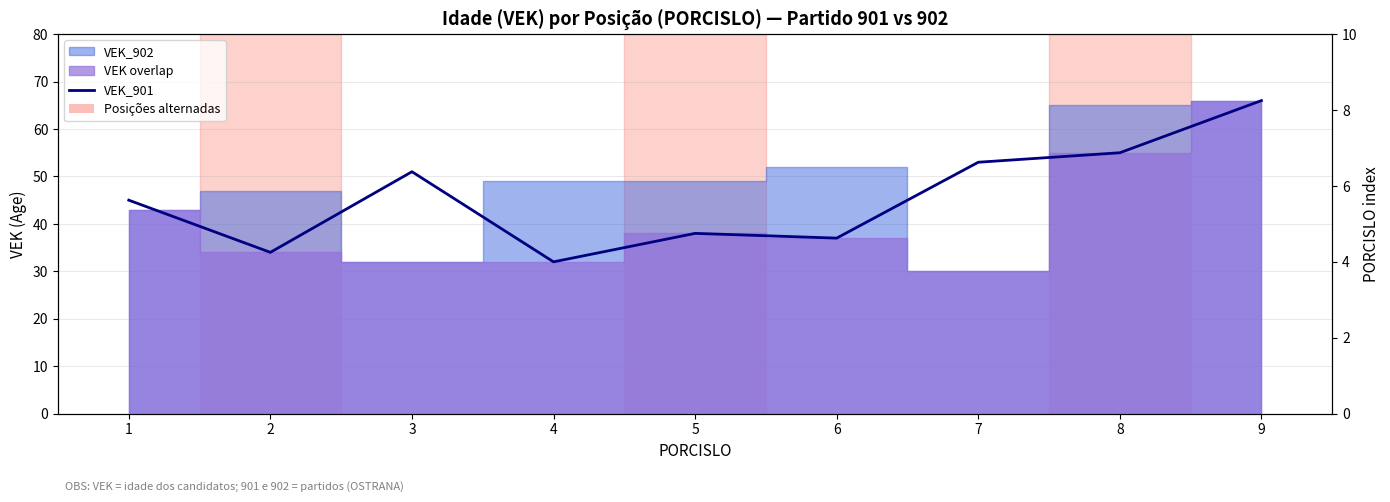

Where is the data nearest to the value 49?

3